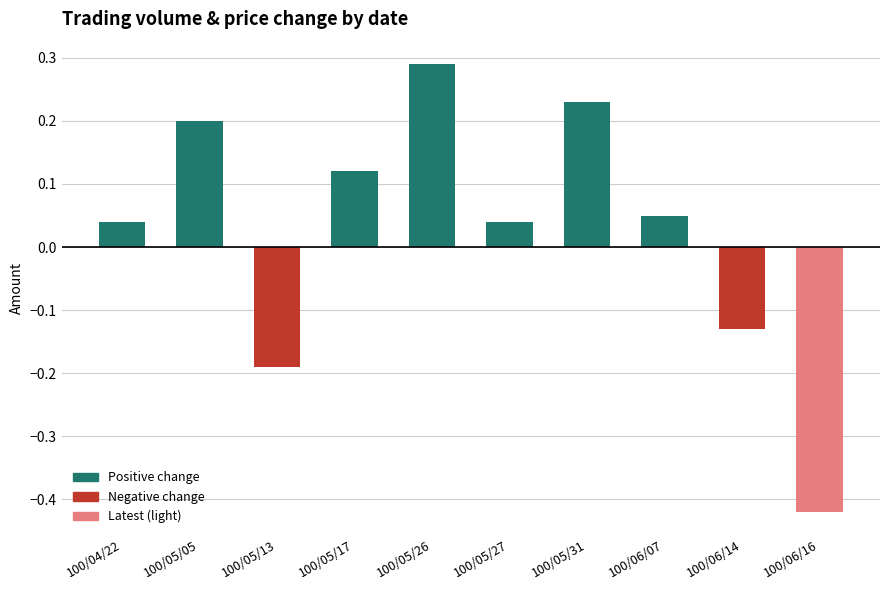

How many values in Positive change are above zero?

7